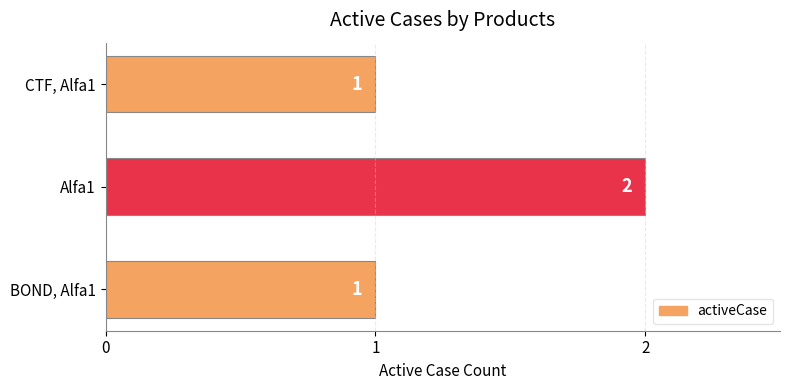

What is the ratio of the value at BOND, Alfa1 to the value at Alfa1?

0.5